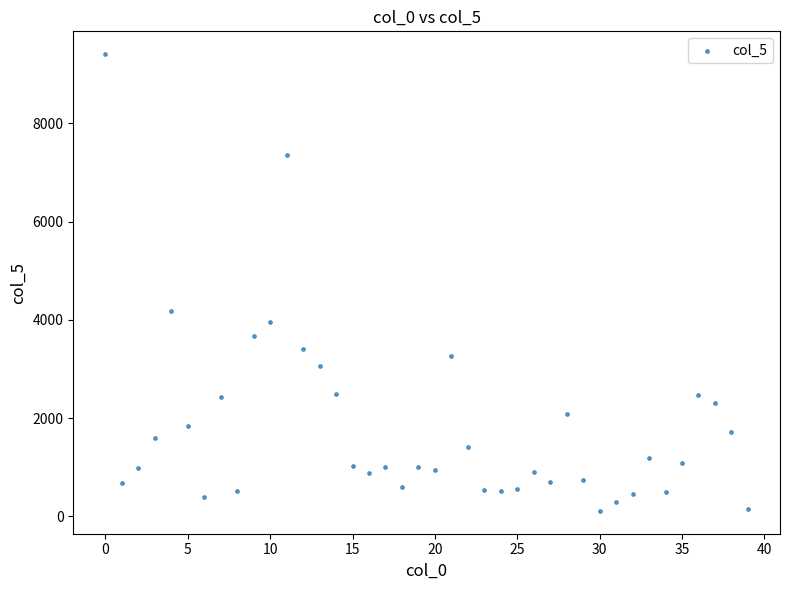

What Y value in the scatter plot is closest to 4759?

4185.0